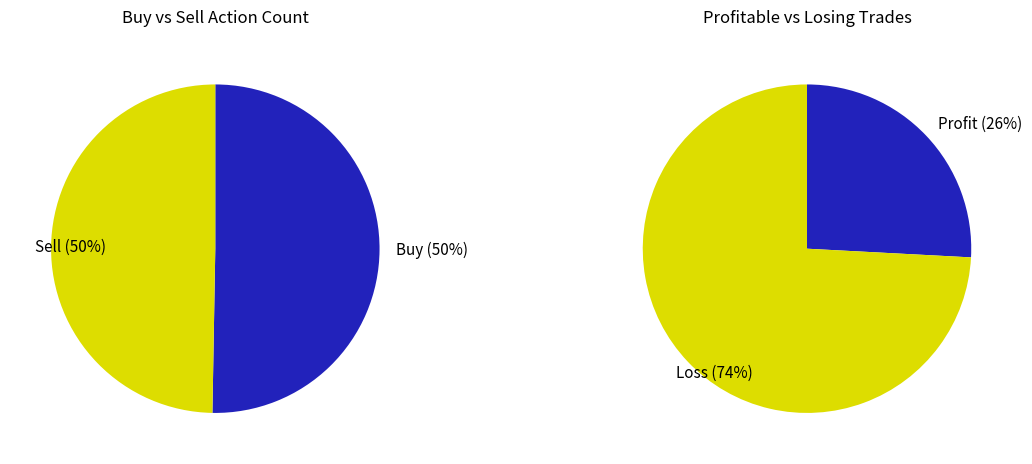

Combined, what portion of the pie is Sell and Buy?

100.0%